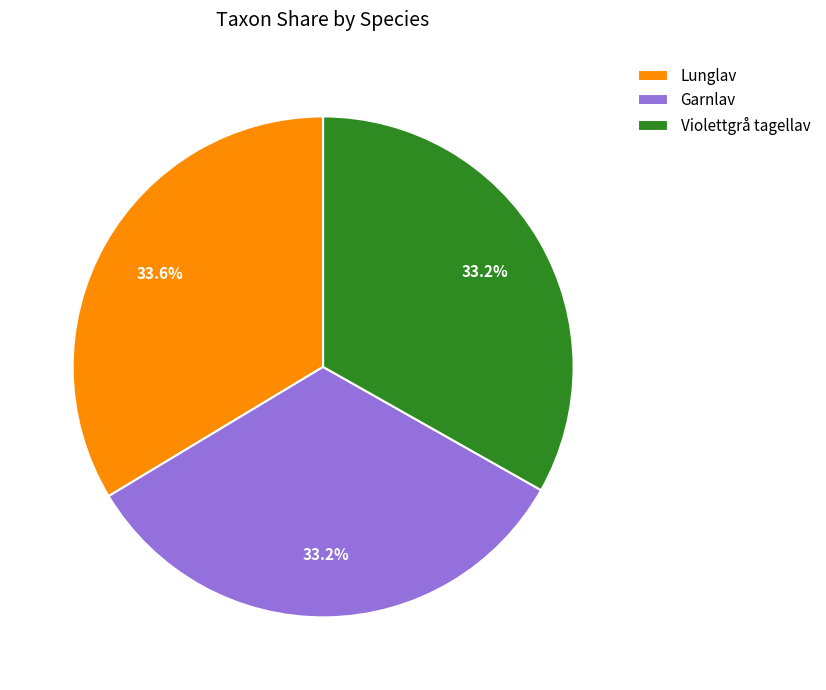

How many segments does this pie chart have?

3